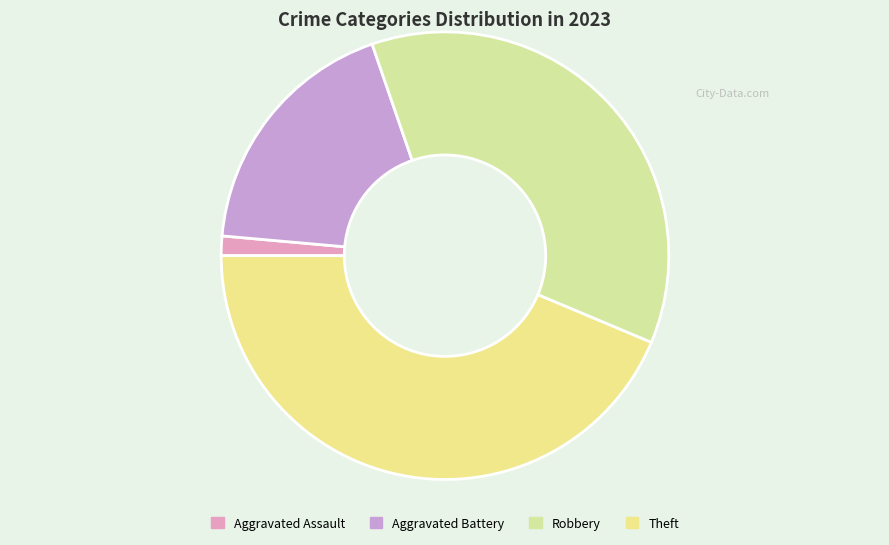

Is the sum of Aggravated Battery and Theft greater than half?

Yes